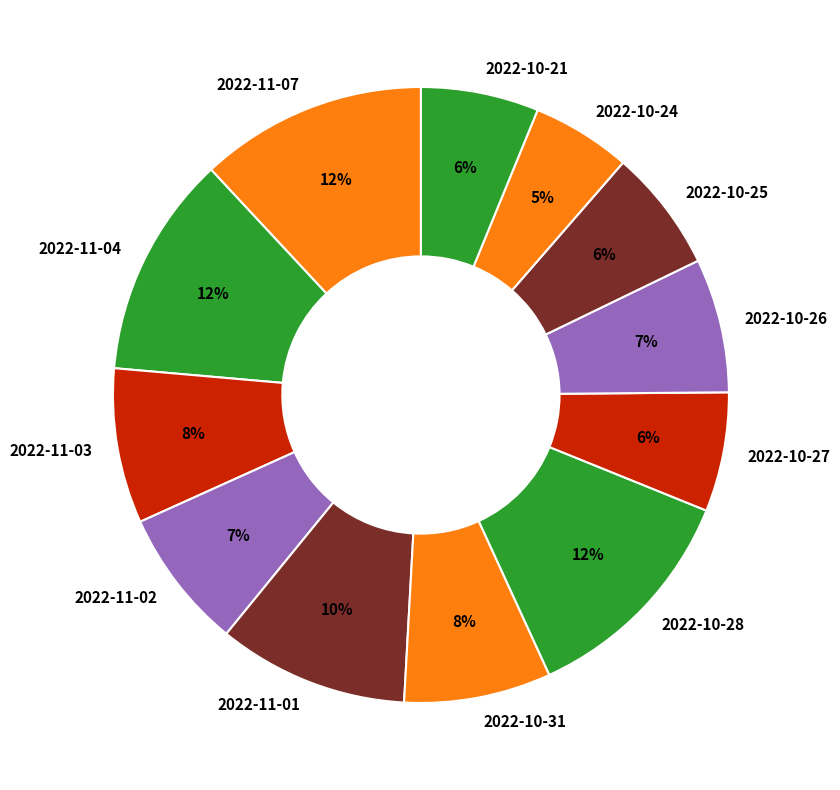

What is the ratio of the value at 2022-10-25 to the value at 2022-10-28?

0.5